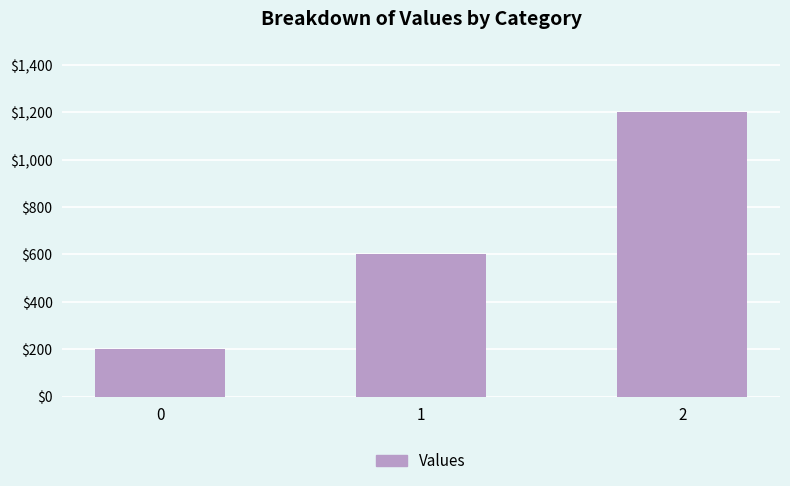

Reading left to right, what are all the values shown in this chart?

200	600	1200